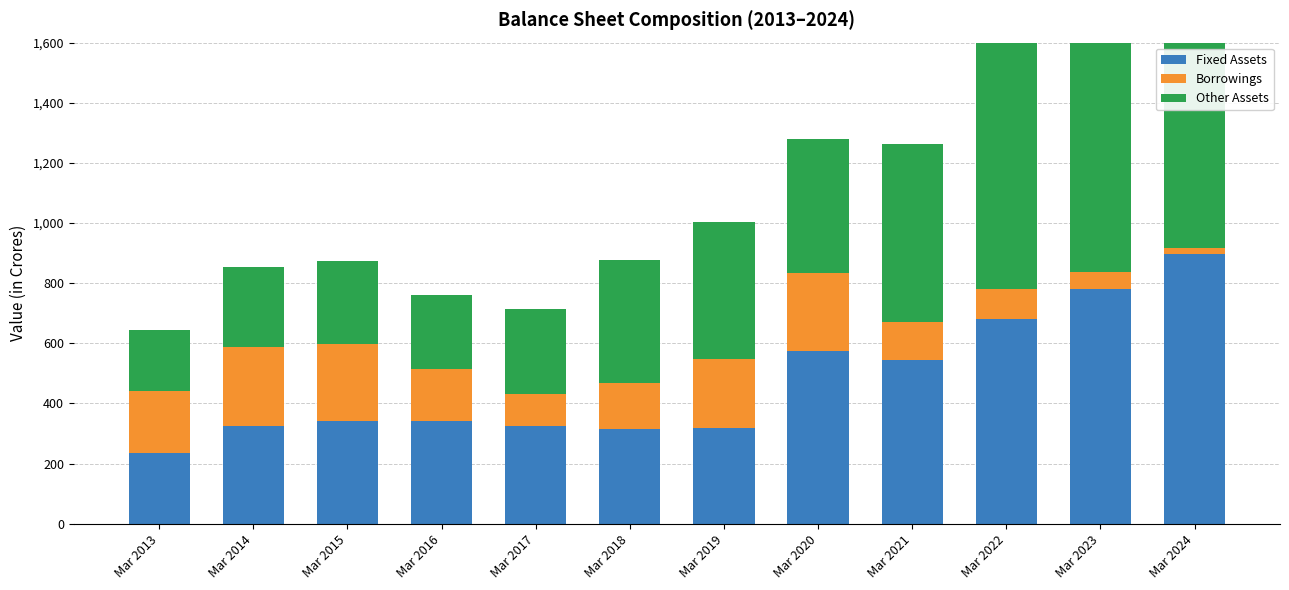

List the labels in order of Other Assets value, smallest first.

Mar 2013, Mar 2016, Mar 2014, Mar 2015, Mar 2017, Mar 2018, Mar 2020, Mar 2019, Mar 2021, Mar 2022, Mar 2023, Mar 2024